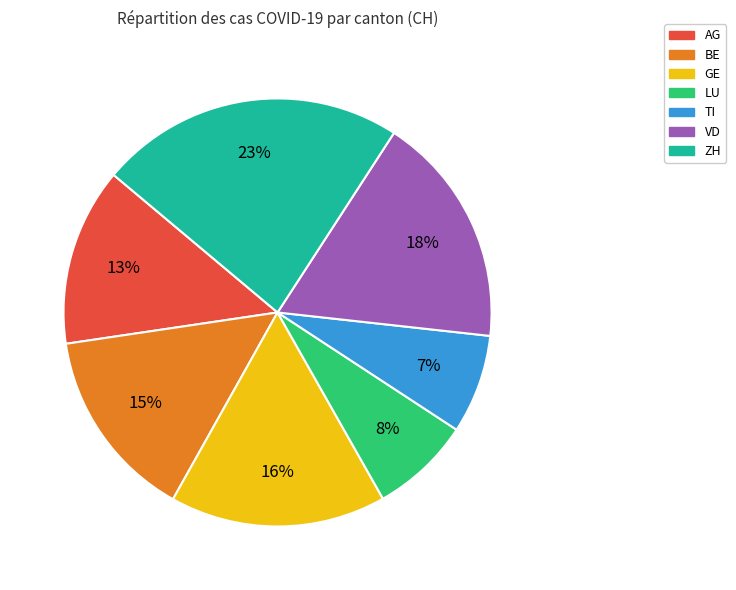

To the nearest percent, what portion does AG represent?

13%